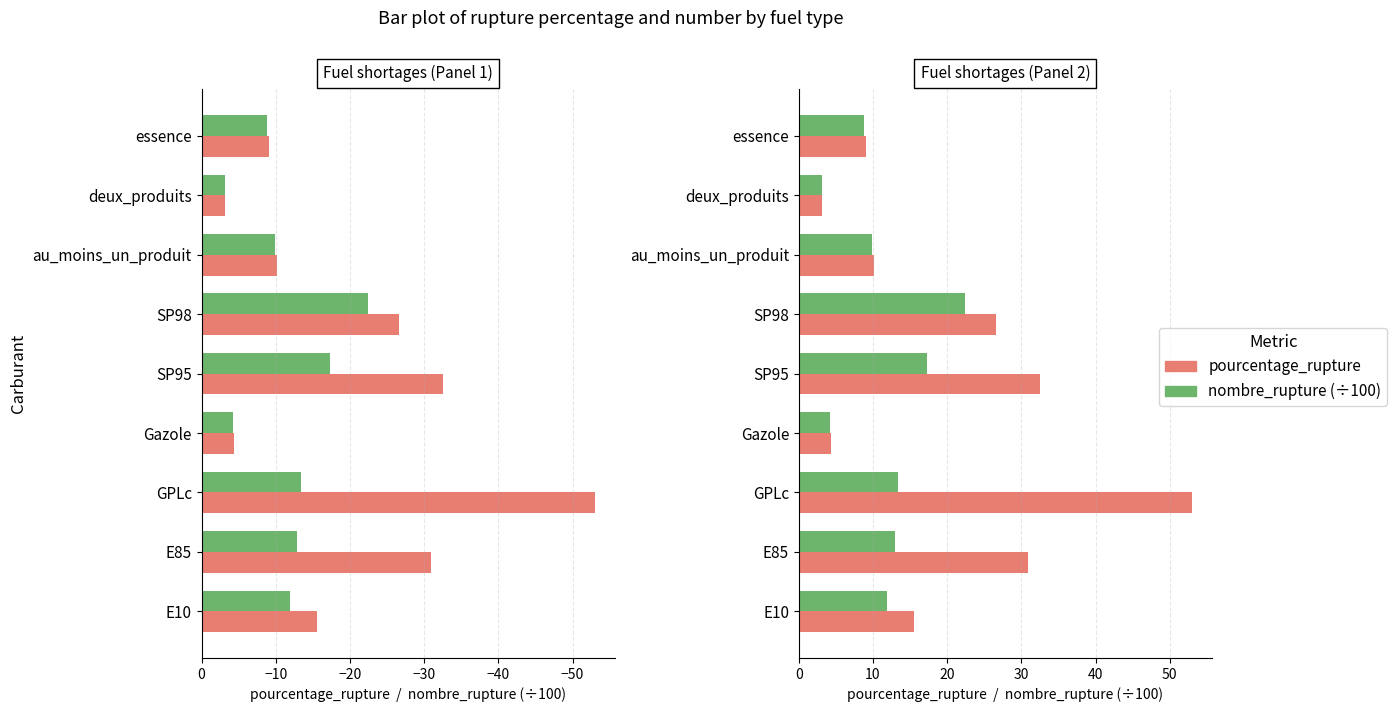

Between E10 and au_moins_un_produit, which series saw the biggest shift?

pourcentage_rupture